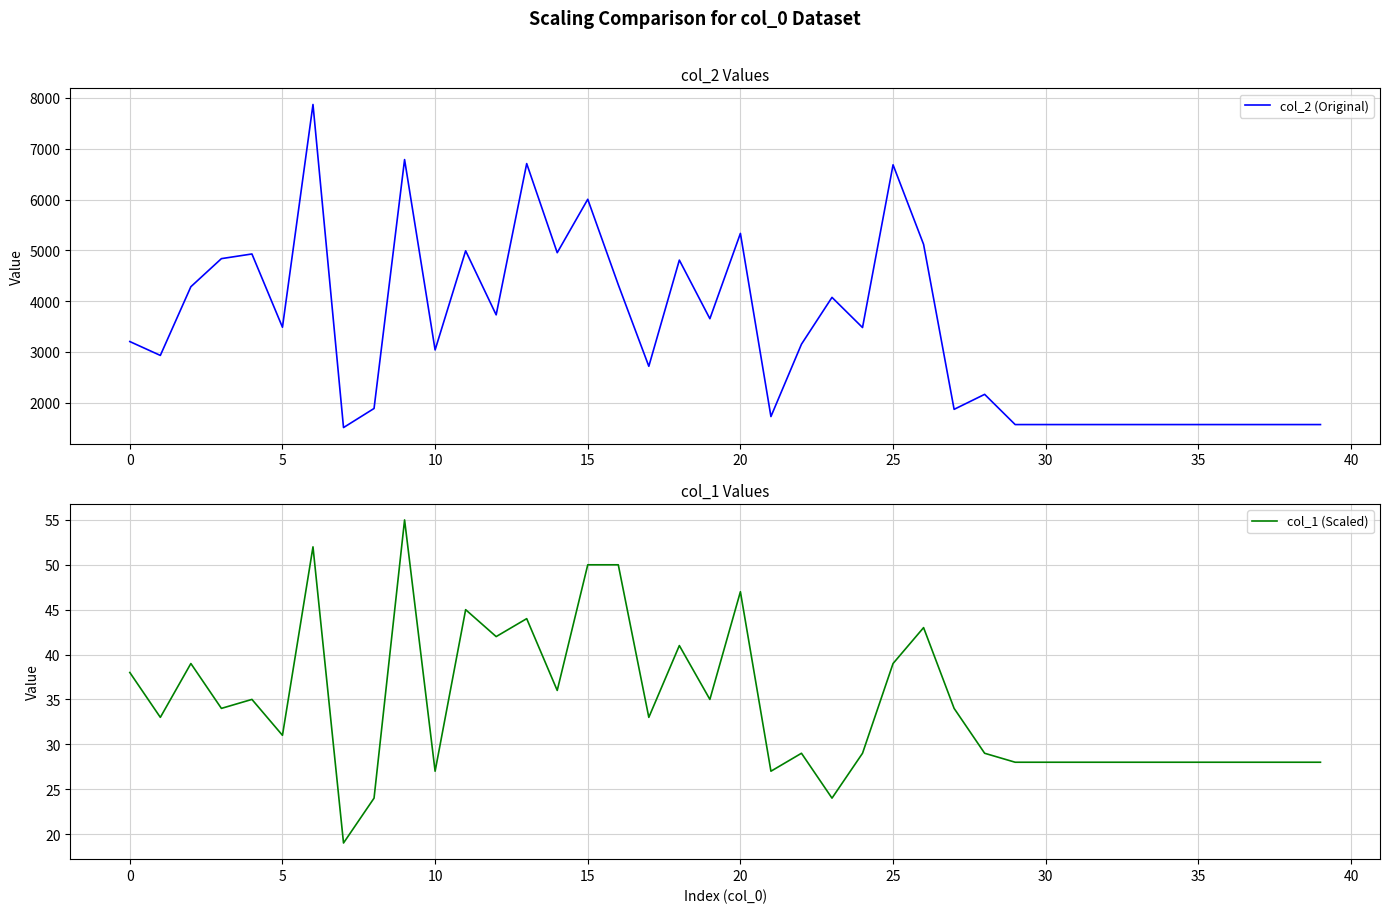

What is the minimum value for col_2 (Original)?

1509